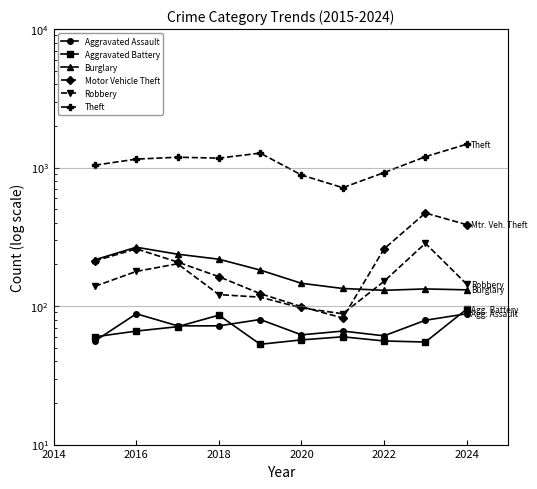

What is the difference between the second highest and second lowest values in the Burglary series?

106